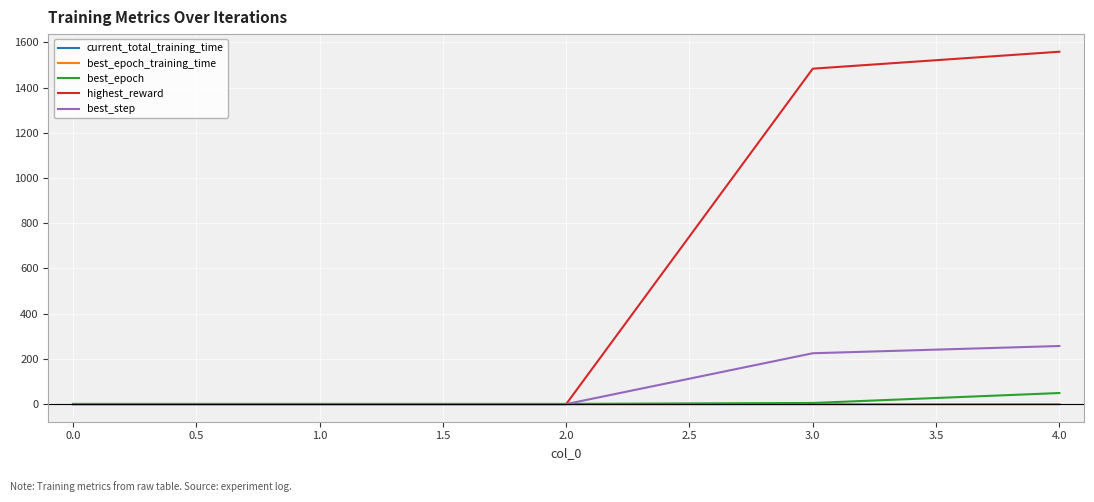

True or false: highest_reward has a value of 0.0 at 0.0.

True